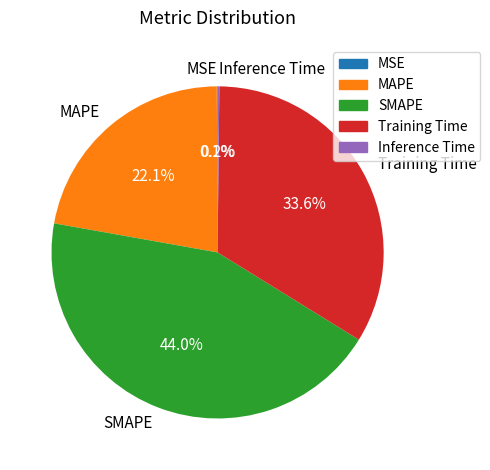

What percentage is the SMAPE slice, to the nearest percent?

44%